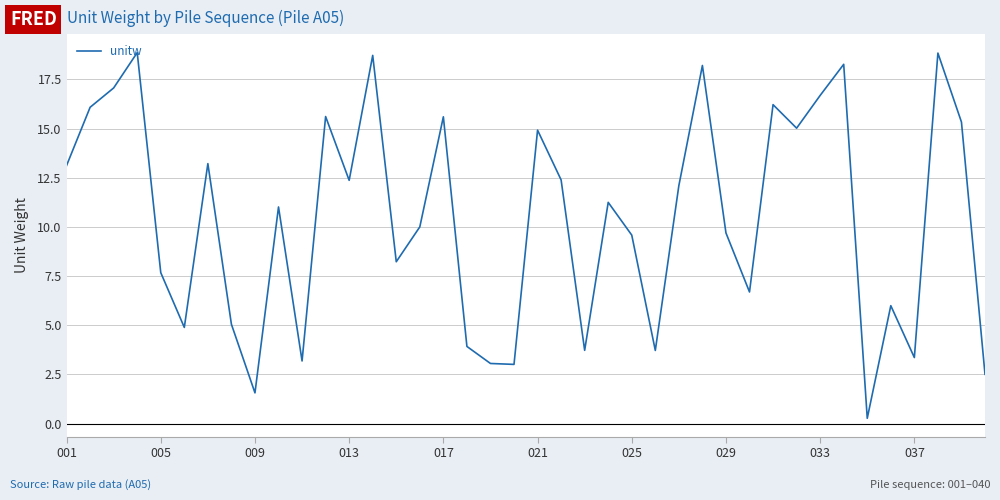

The chart shows a value of 2.1 at 037. True or false?

False